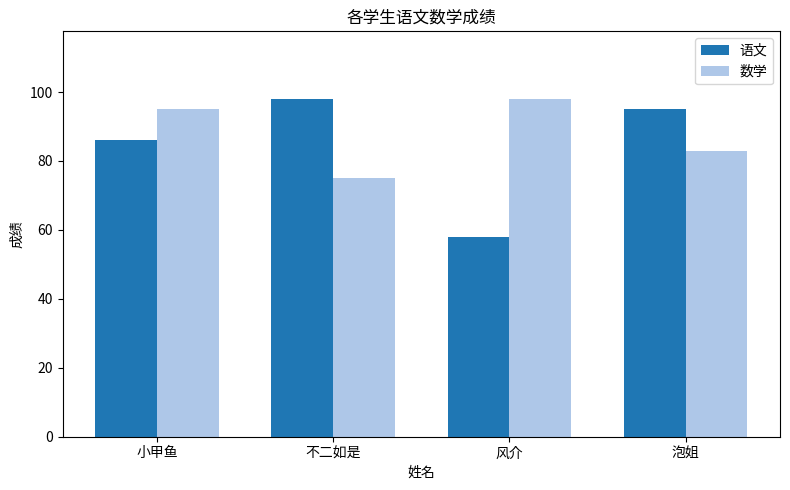

Reading left to right, list all the values displayed in this chart.

语文: 小甲鱼=86	不二如是=98	风介=58	泡姐=95
数学: 小甲鱼=95	不二如是=75	风介=98	泡姐=83